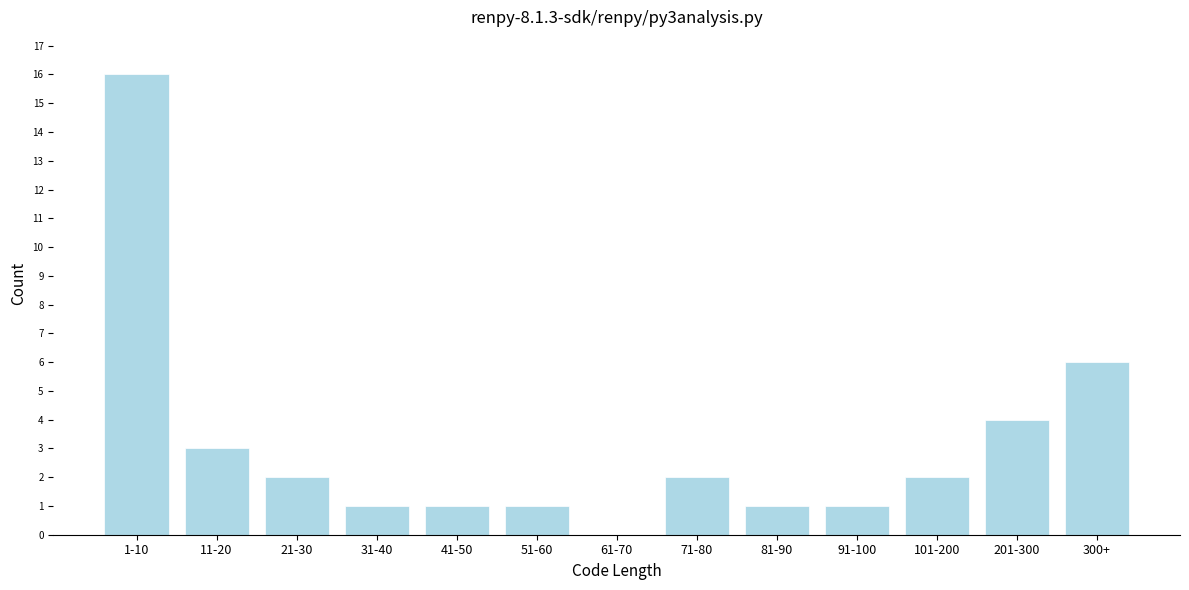

Reading right to left, transcribe all the data shown in this chart.

300+=6	201-300=4	101-200=2	91-100=1	81-90=1	71-80=2	61-70=0	51-60=1	41-50=1	31-40=1	21-30=2	11-20=3	1-10=16